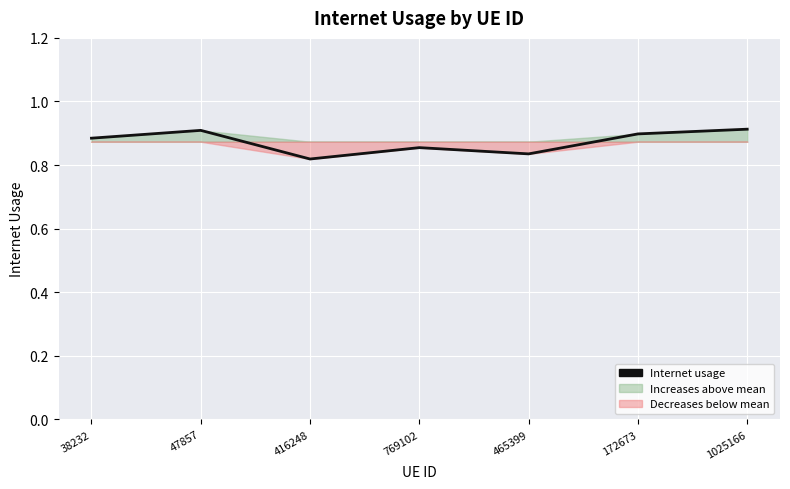

What is the minimum value shown in the chart?

0.8